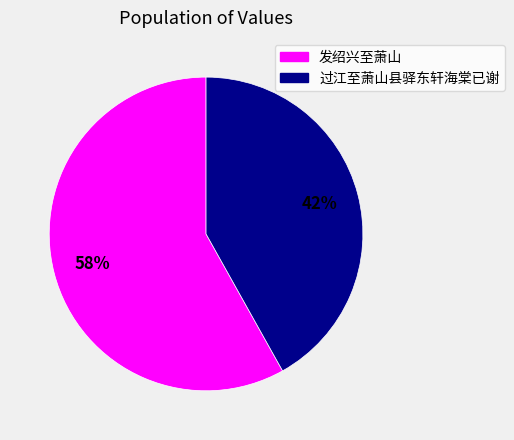

What is the smallest slice in the pie chart?

过江至萧山县驿东轩海棠已谢